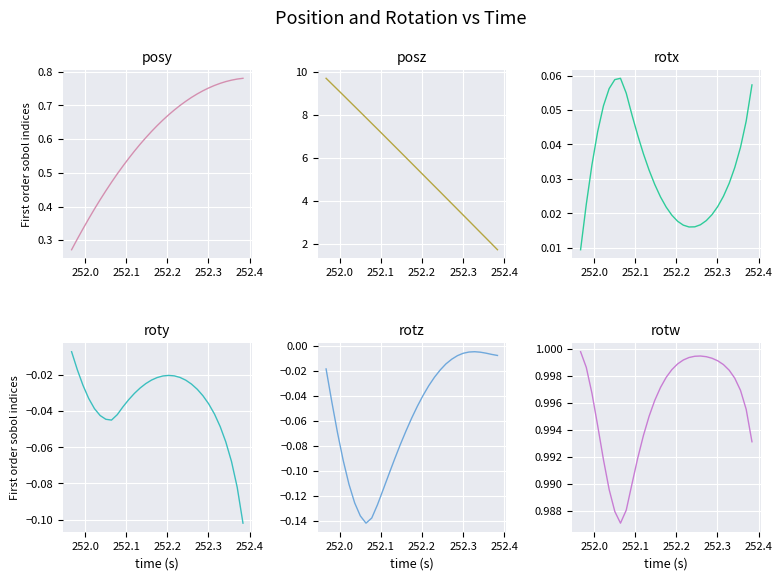

Count the number of data series in this chart.

6